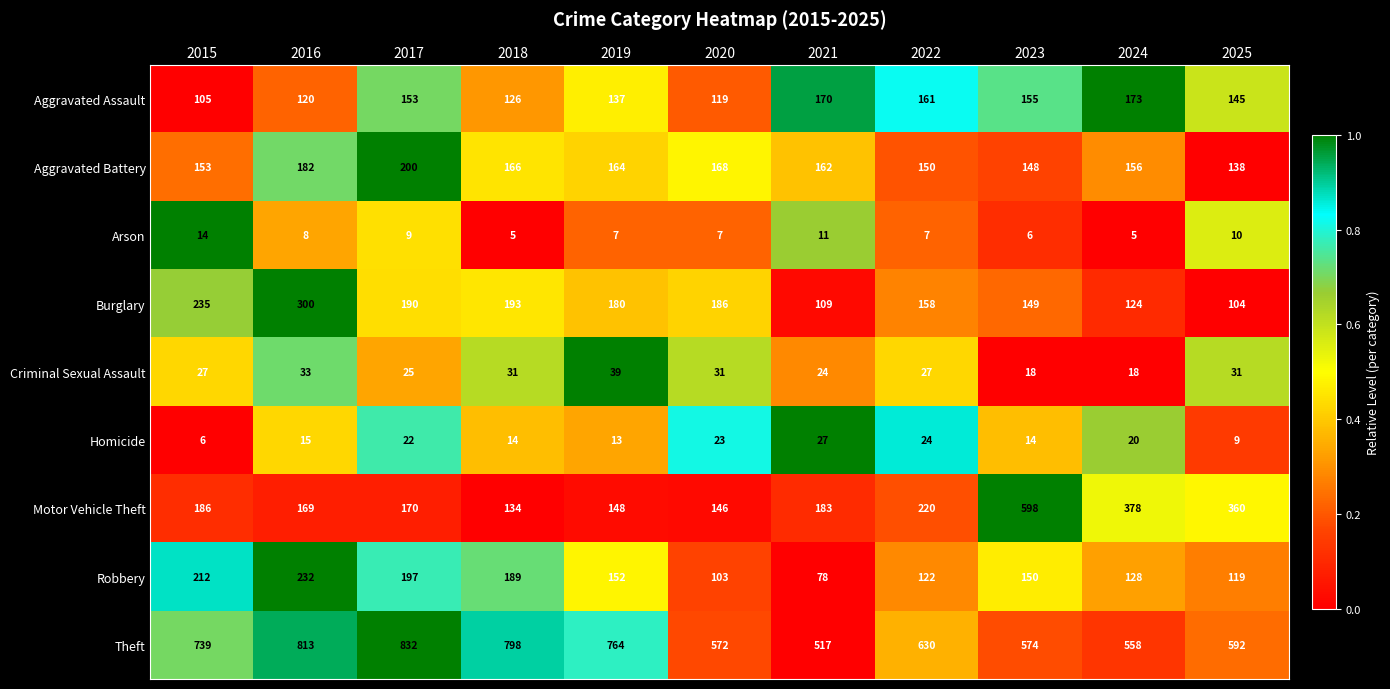

What is the sum of all Homicide values?

187